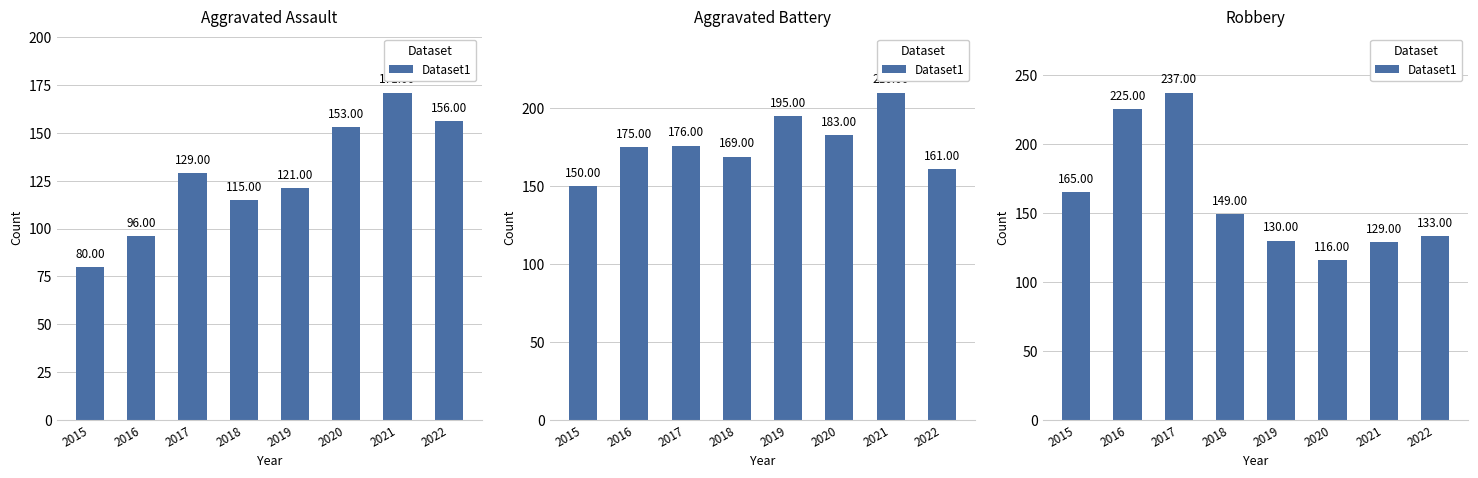

What is the value of the 2nd bar from the left?

225